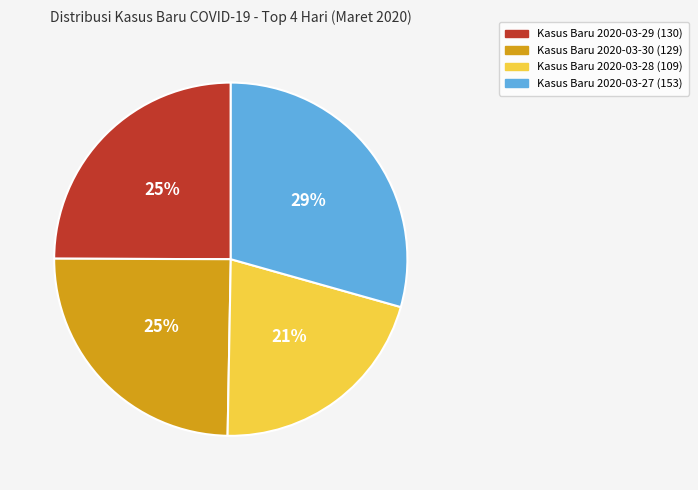

To the nearest percent, what percentage of the pie is Kasus Baru 2020-03-29 (130)?

25%